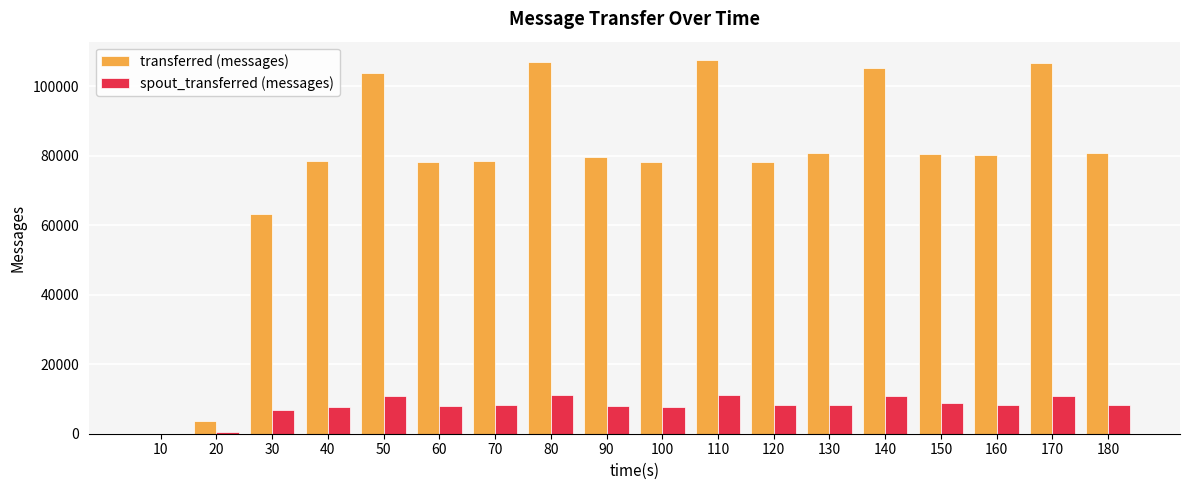

The value of transferred (messages) at 160 is 130389. True or false?

False